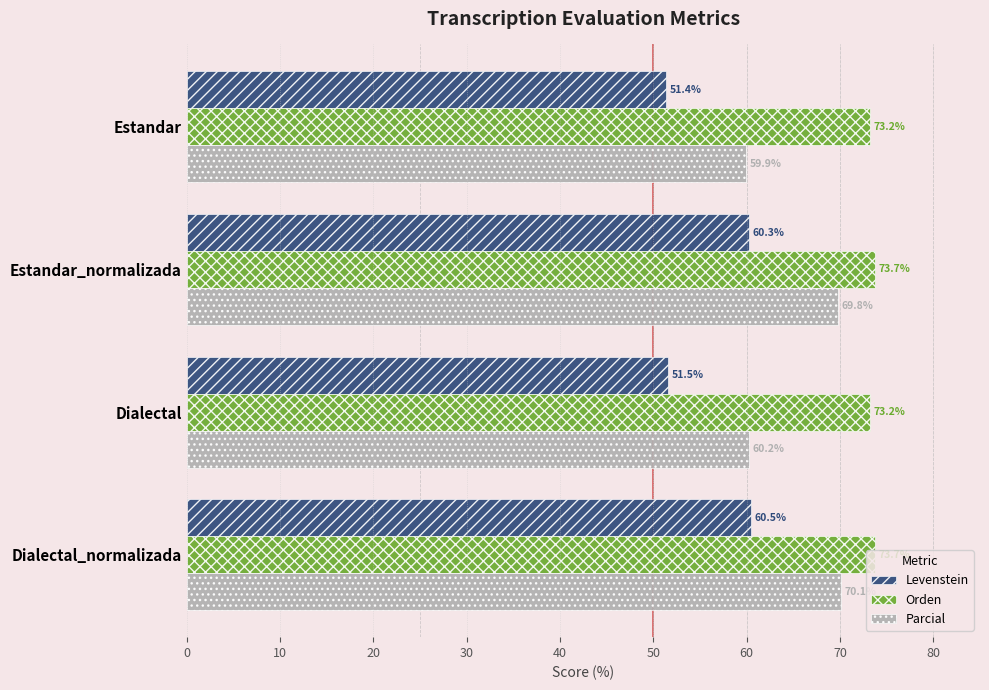

At how many categories does at least one series exceed 63?

4